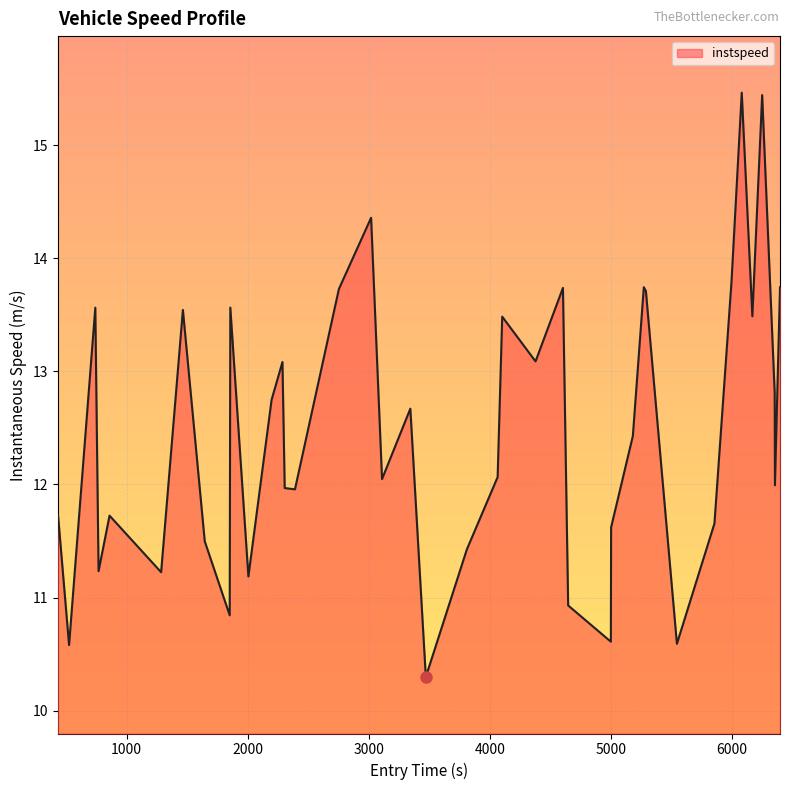

What is the difference between the maximum and minimum values?

5.2